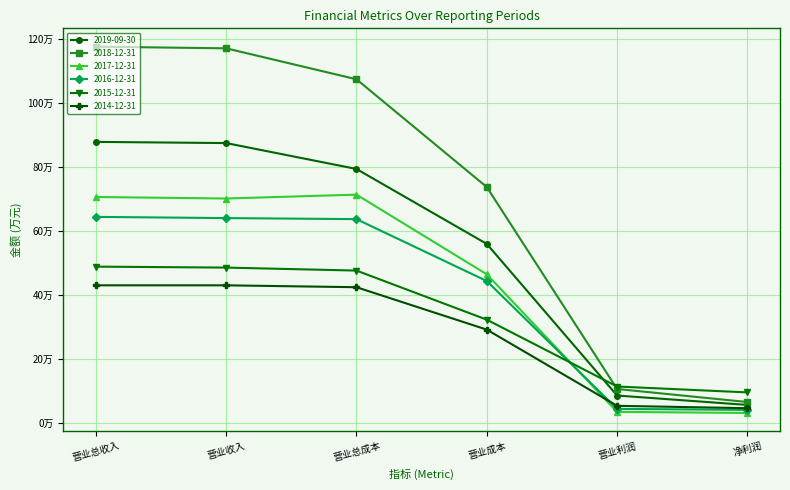

True or false: 2016-12-31 and 2014-12-31 cross at least once.

True